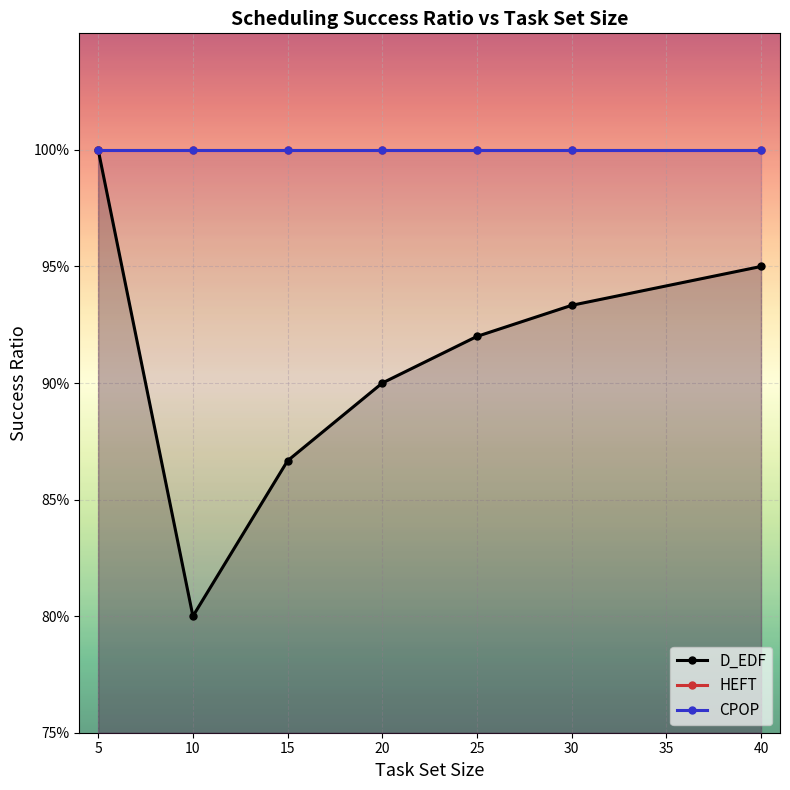

How many series are shown in this chart?

3